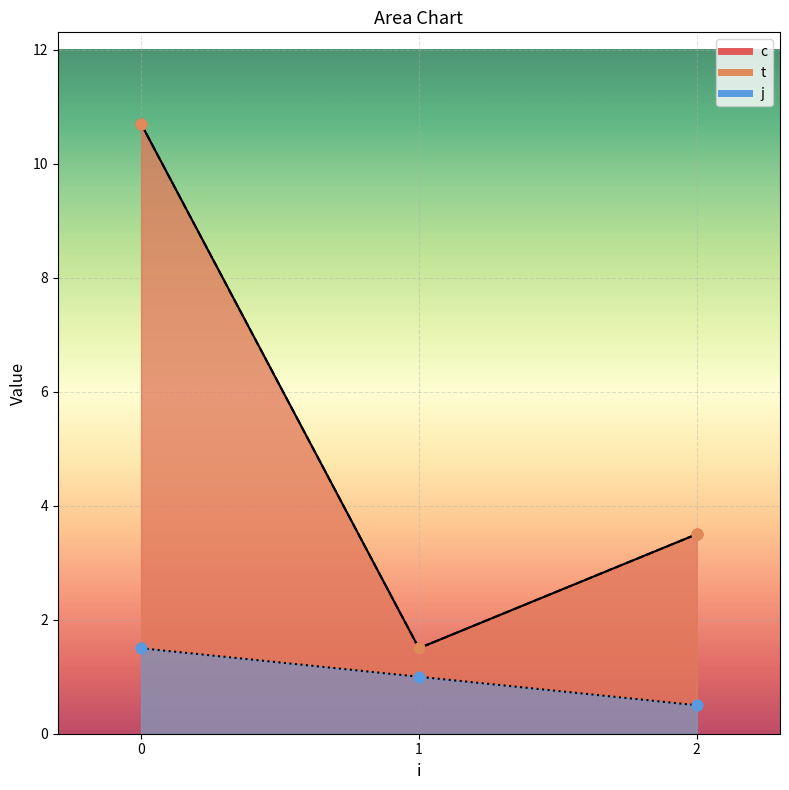

Is the value of c at 1 greater than the value of t at 0?

No